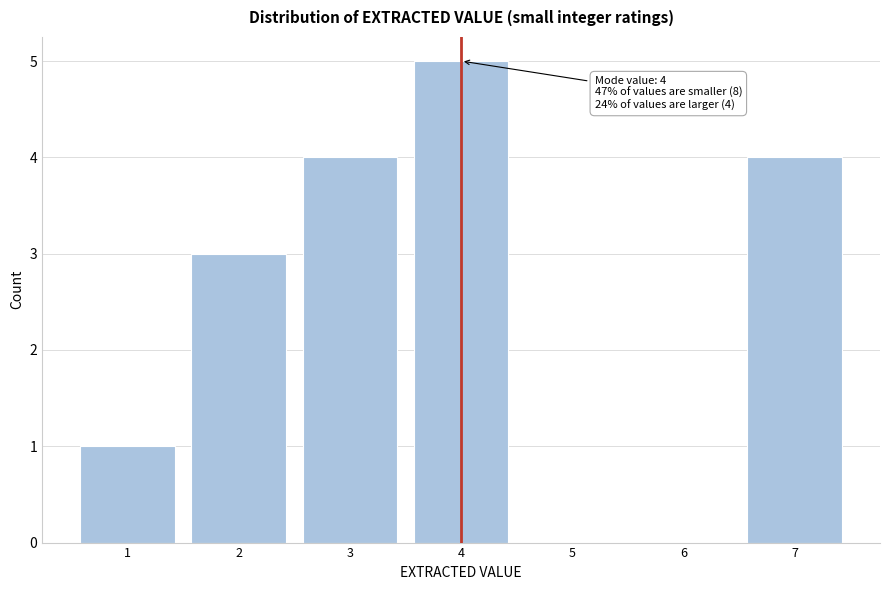

Reading left to right, list all the values displayed in this chart.

1=1	2=3	3=4	4=5	5=0	6=0	7=4